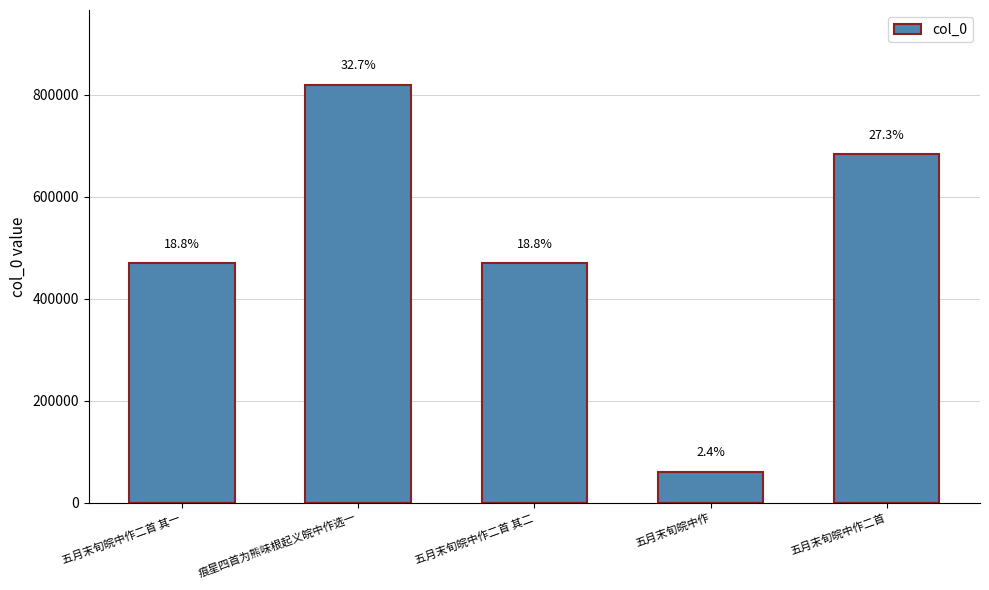

True or false: the data shows 60840 at 五月末旬皖中作.

True